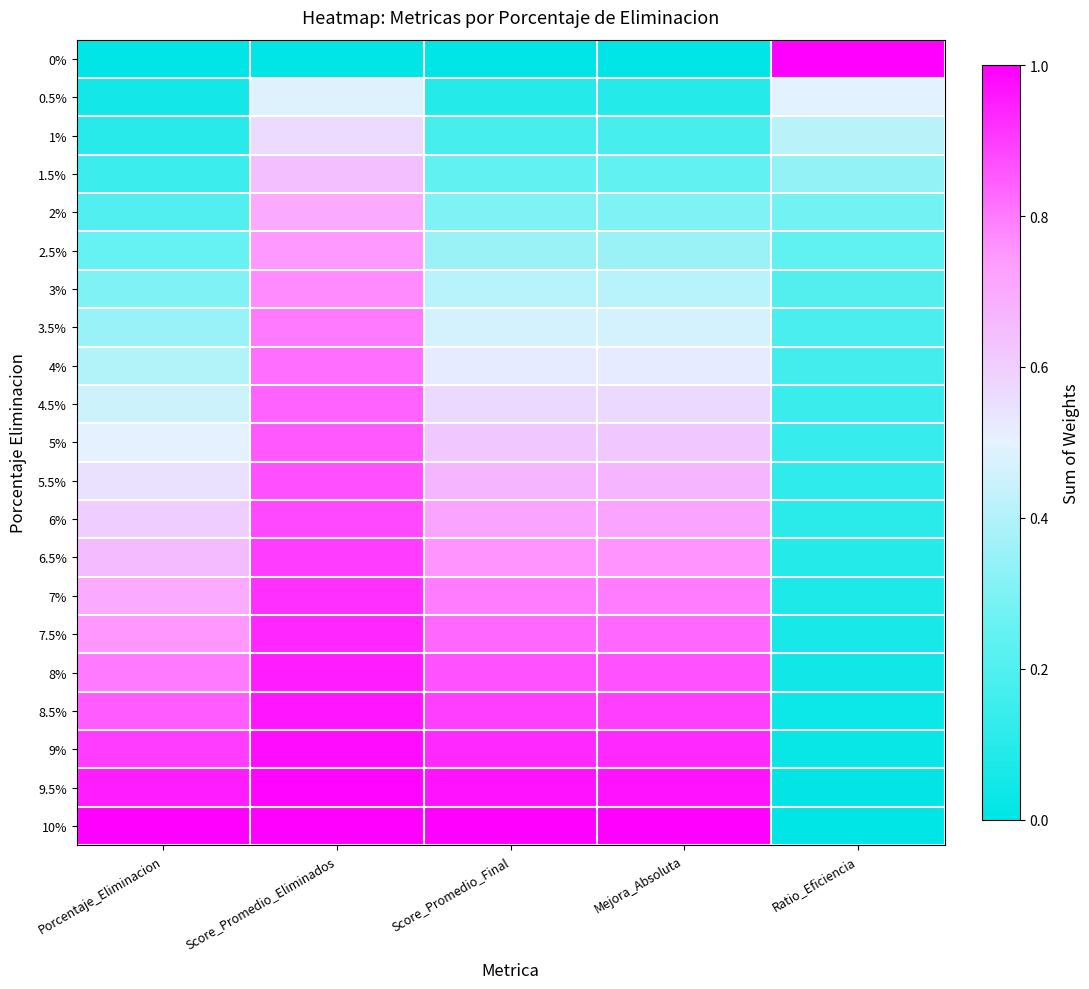

At which category is the sum across all series the highest?

Score_Promedio_Eliminados